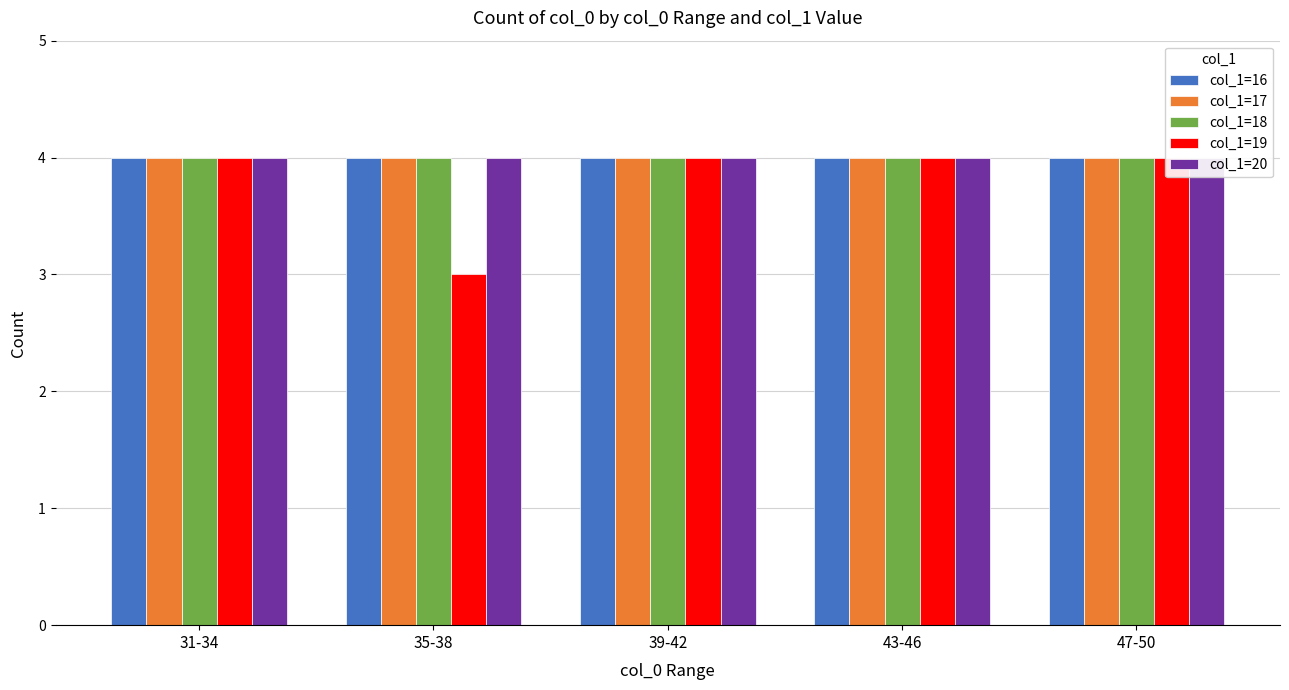

At how many categories does at least one series exceed 3?

5